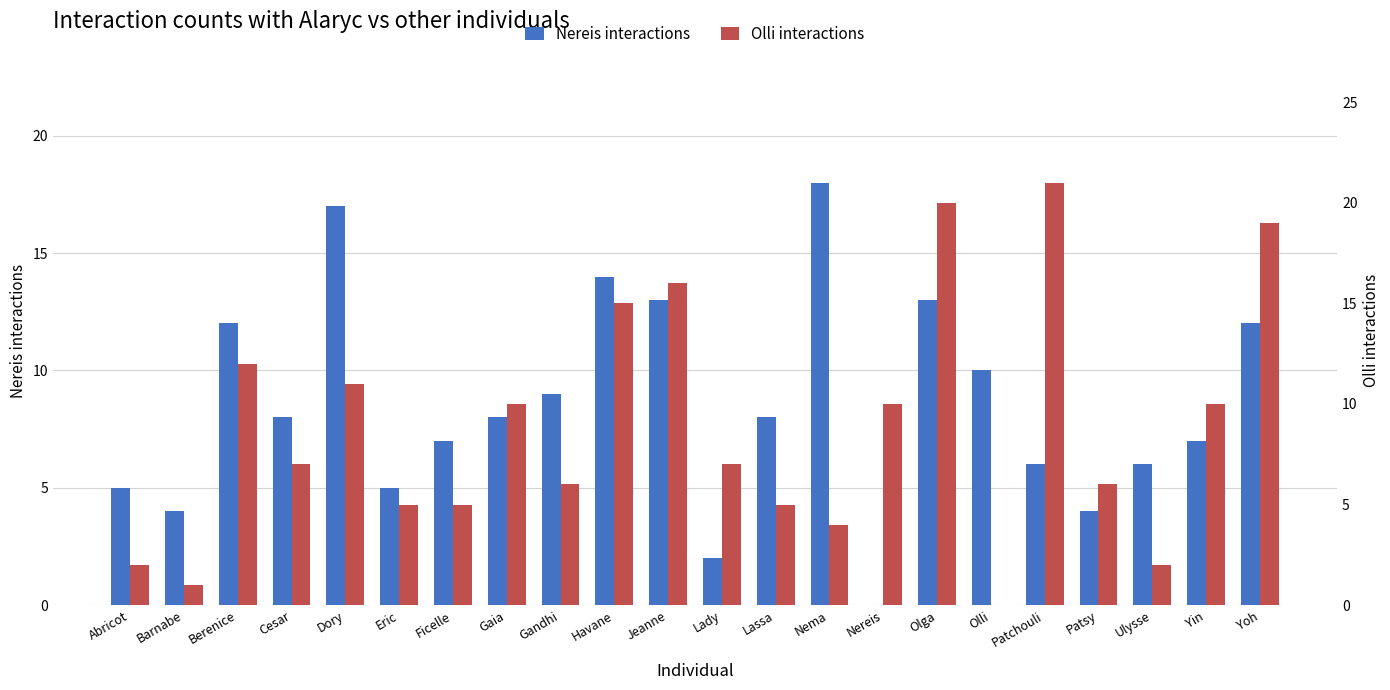

What is the total value across all series at Jeanne?

29